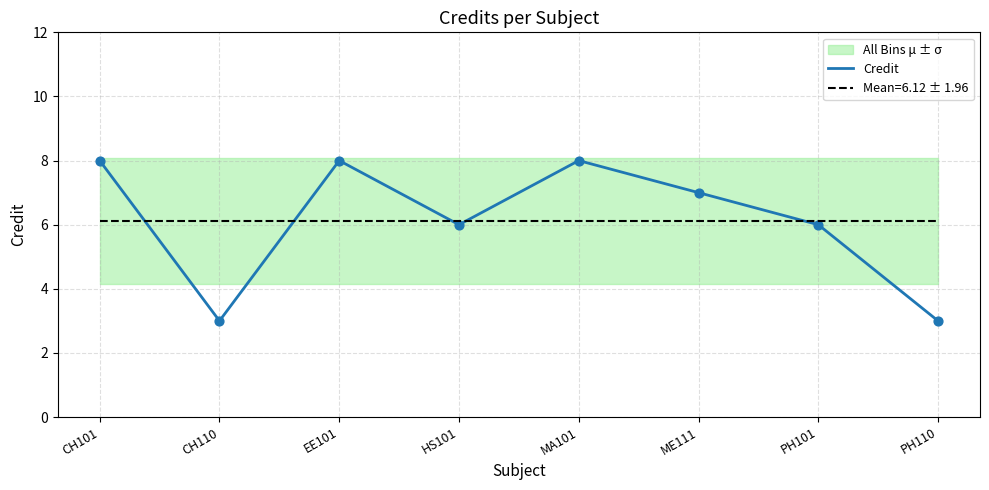

Which has a higher value, MA101 or CH110?

MA101